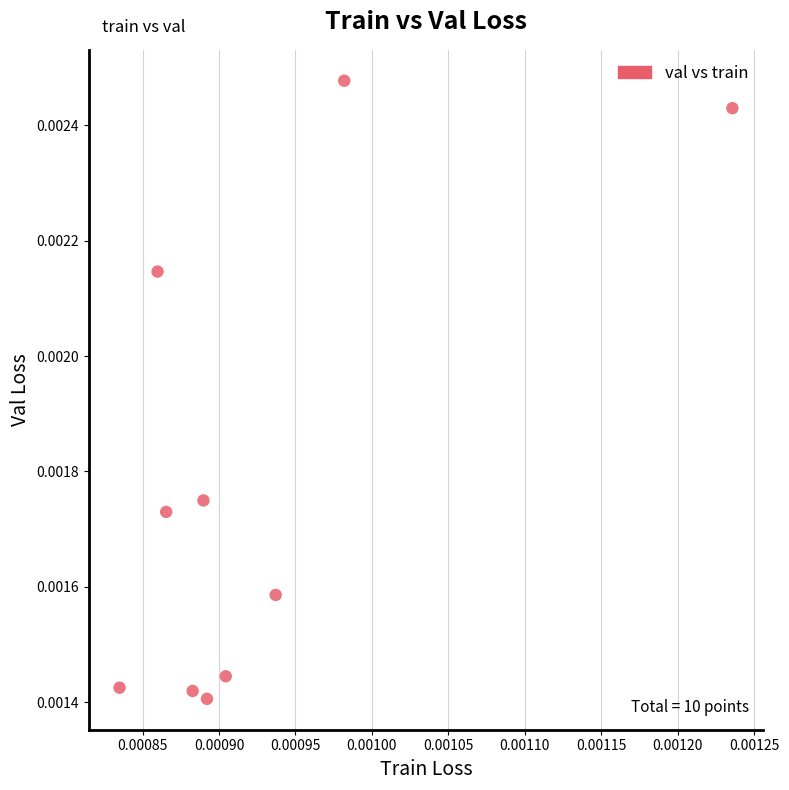

How many points are shown in the scatter plot?

10